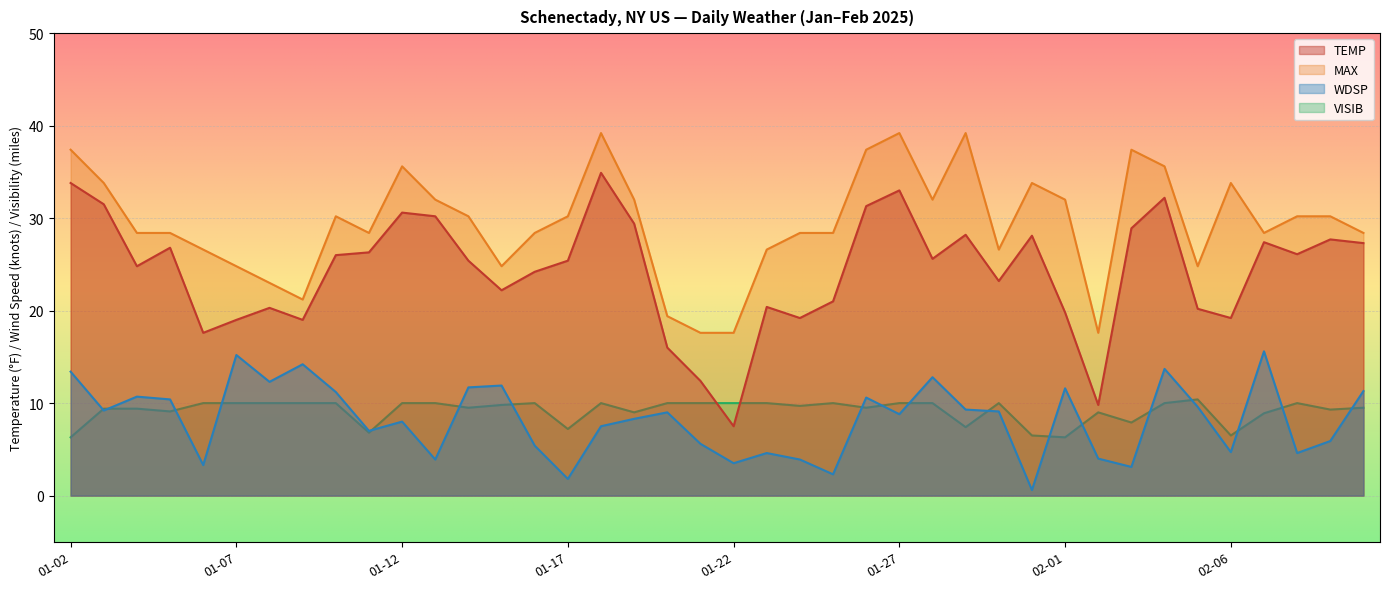

What position from the right is 2025-02-02?

9